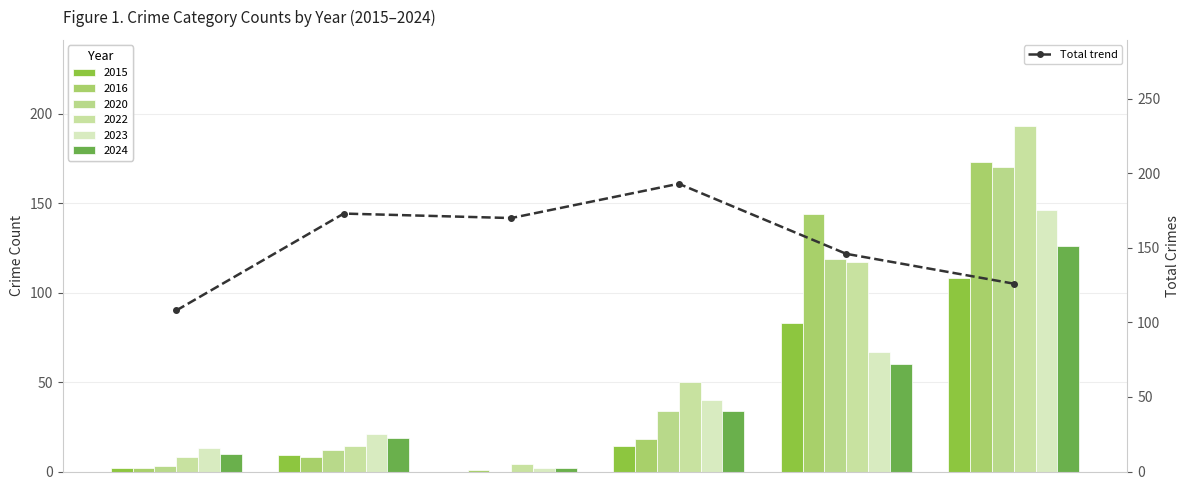

What is the difference between the maximum and second lowest values?

67